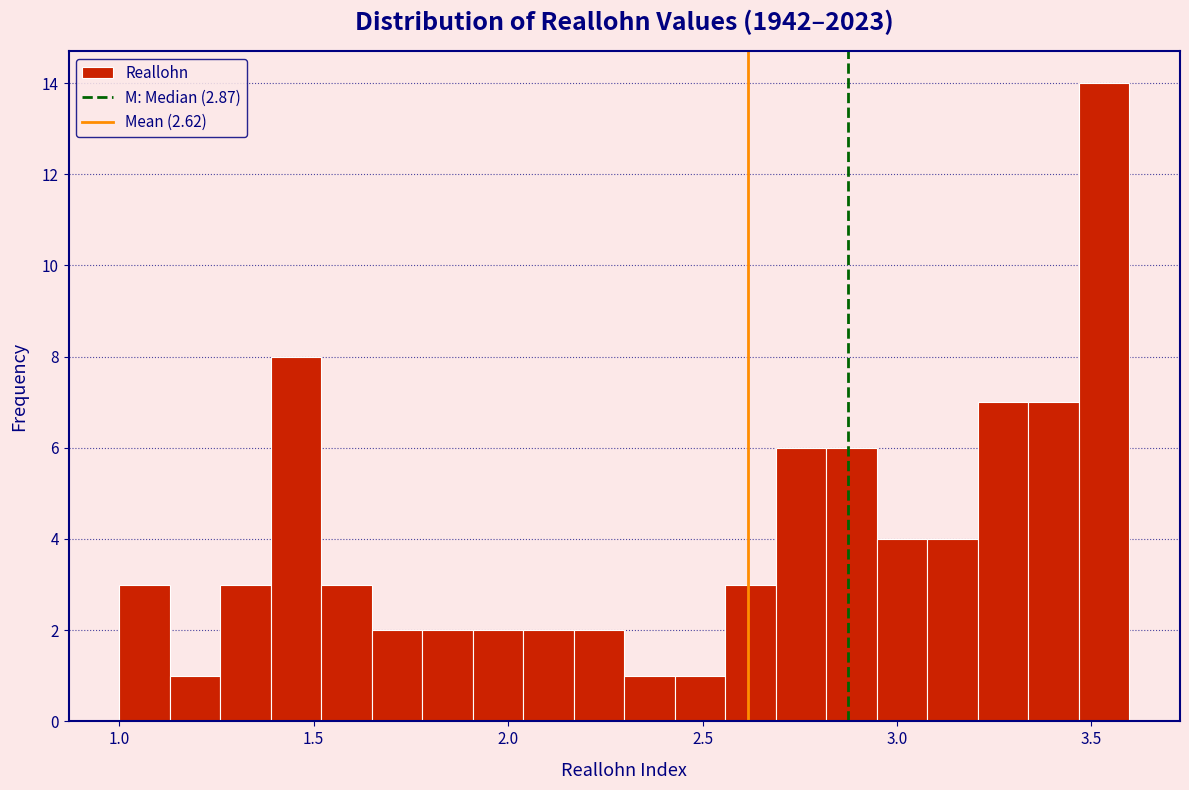

Read against the x-axis, roughly where is the centre of the tallest bar?

3.55